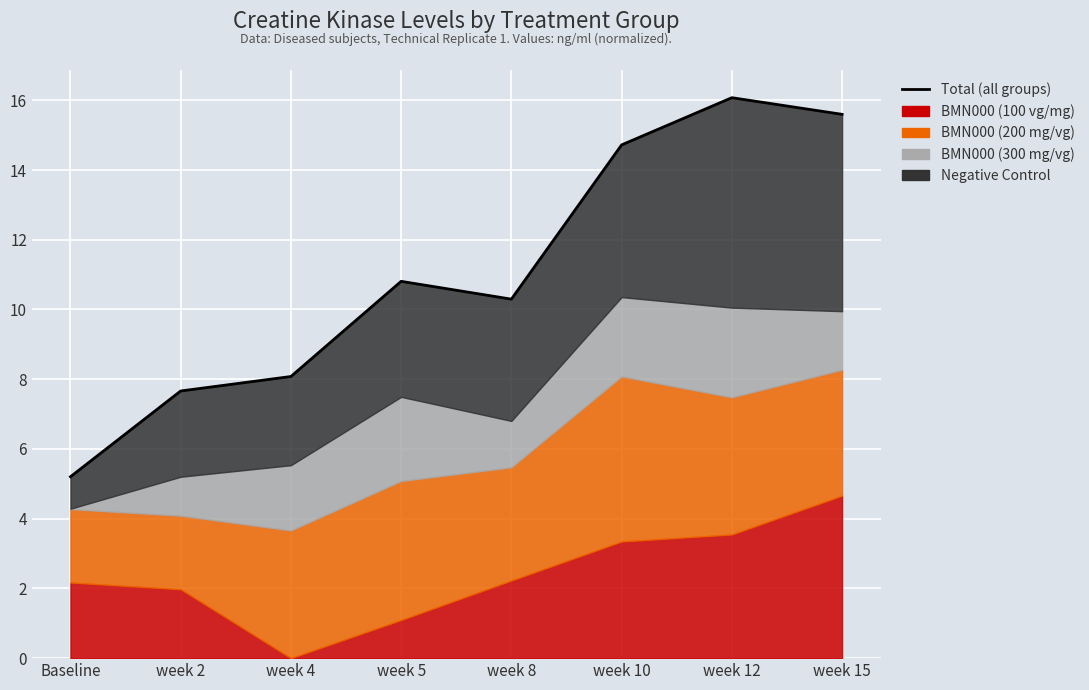

What is the sum of the values at week 4 and week 12?

24.2